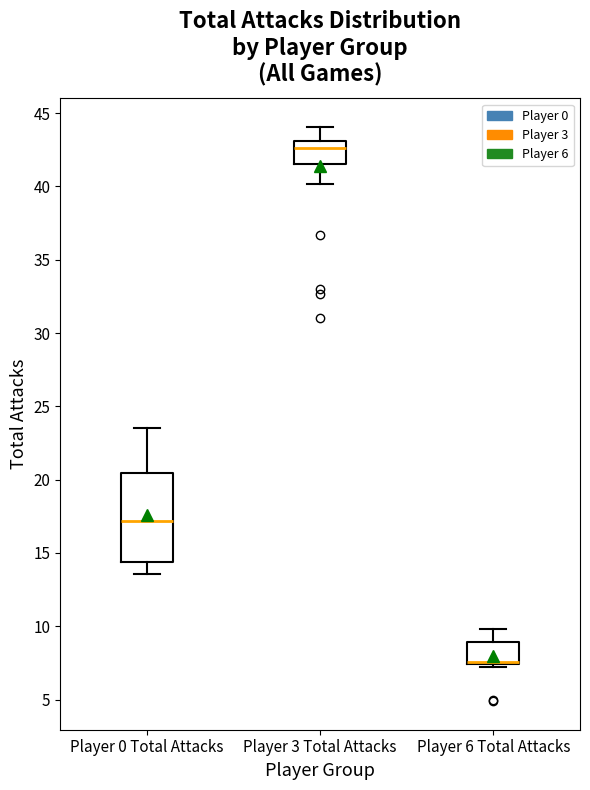

Which box is the tallest, from its lower edge to its upper edge?

Player 0 Total Attacks